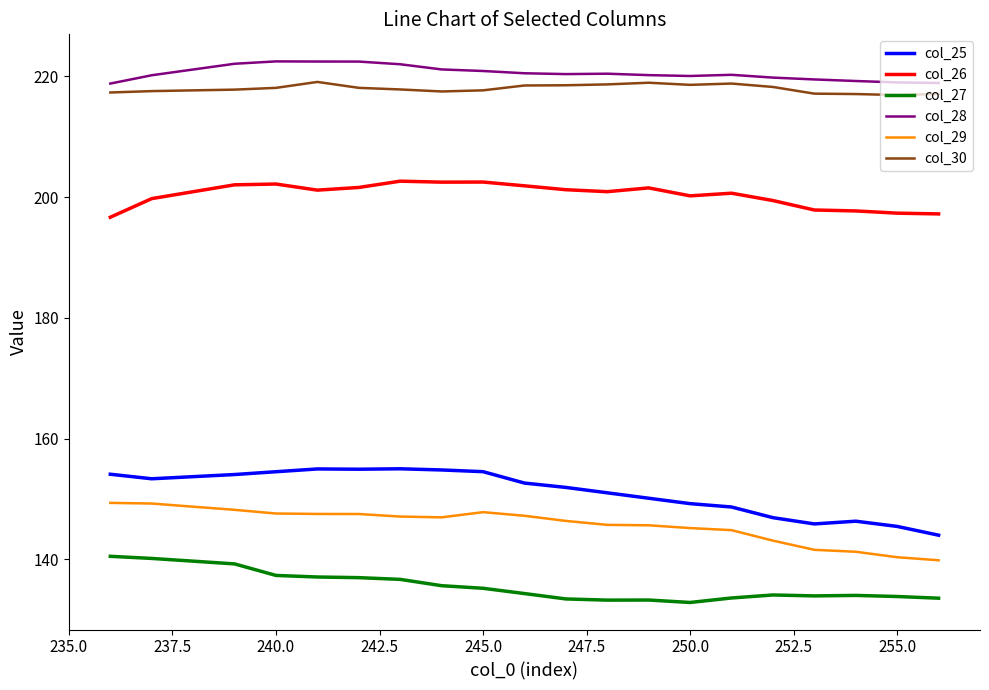

What is the maximum value for col_26?

202.6